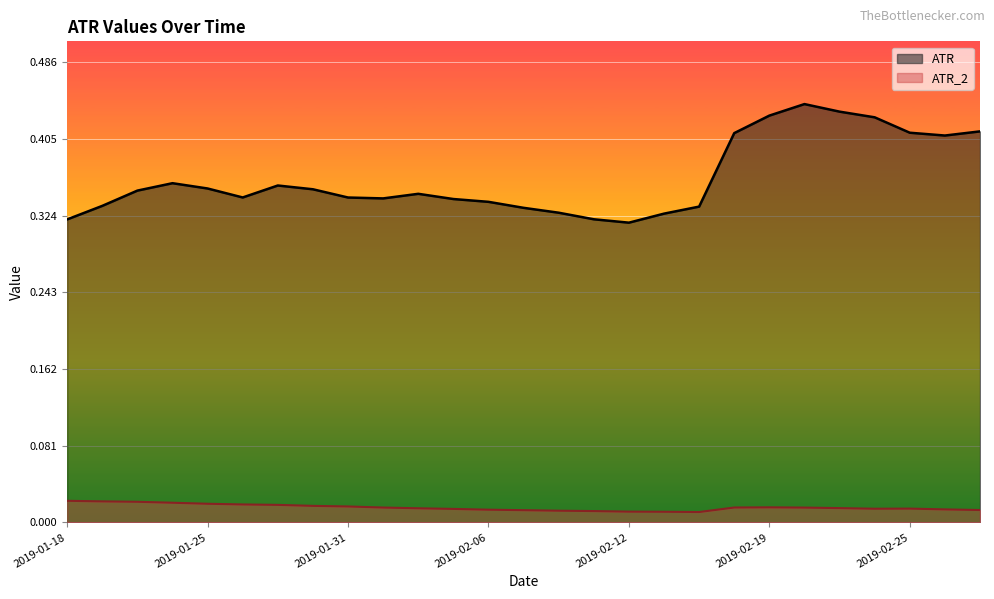

Is it true that ATR_2 equals 0.0 at 2019-01-24?

True